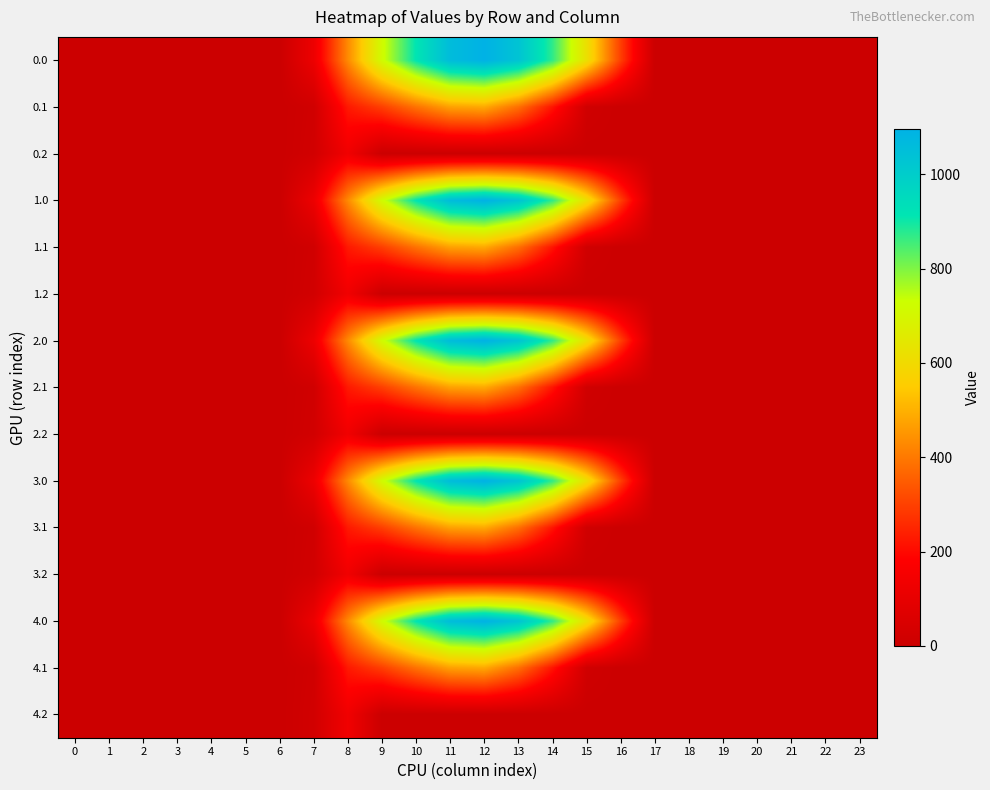

Reading right to left, transcribe all the data shown in this chart.

0.0: 23=0.0	22=0.0	21=0.0	20=0.0	19=0.0	18=0.0	17=0.0	16=294.5	15=615.9	14=870.6	13=1032.9	12=1096.7	11=1060.3	10=916.2	9=716.9	8=430.3	7=120.6	6=0.0	5=0.0	4=0.0	3=0.0	2=0.0	1=0.0	0=0.0
0.1: 23=0.0	22=0.0	21=0.0	20=0.0	19=0.0	18=0.0	17=0.0	16=0.0	15=17.3	14=219.2	13=382.7	12=485.4	11=471.7	10=388.1	9=295.9	8=227.5	7=17.7	6=0.0	5=0.0	4=0.0	3=0.0	2=0.0	1=0.0	0=0.0
0.2: 23=0.0	22=0.0	21=0.0	20=0.0	19=0.0	18=0.0	17=0.0	16=0.0	15=0.0	14=0.0	13=0.0	12=0.0	11=0.0	10=0.0	9=0.0	8=134.2	7=22.3	6=0.0	5=0.0	4=0.0	3=0.0	2=0.0	1=0.0	0=0.0
1.0: 23=0.0	22=0.0	21=0.0	20=0.0	19=0.0	18=0.0	17=0.0	16=294.5	15=615.9	14=870.6	13=1032.9	12=1096.7	11=1060.3	10=916.2	9=716.9	8=430.3	7=120.6	6=0.0	5=0.0	4=0.0	3=0.0	2=0.0	1=0.0	0=0.0
1.1: 23=0.0	22=0.0	21=0.0	20=0.0	19=0.0	18=0.0	17=0.0	16=0.0	15=17.3	14=219.2	13=382.7	12=485.4	11=471.7	10=388.1	9=295.9	8=227.5	7=17.7	6=0.0	5=0.0	4=0.0	3=0.0	2=0.0	1=0.0	0=0.0
1.2: 23=0.0	22=0.0	21=0.0	20=0.0	19=0.0	18=0.0	17=0.0	16=0.0	15=0.0	14=0.0	13=0.0	12=0.0	11=0.0	10=0.0	9=0.0	8=134.2	7=22.3	6=0.0	5=0.0	4=0.0	3=0.0	2=0.0	1=0.0	0=0.0
2.0: 23=0.0	22=0.0	21=0.0	20=0.0	19=0.0	18=0.0	17=0.0	16=294.5	15=615.9	14=870.6	13=1032.9	12=1096.7	11=1060.3	10=916.2	9=716.9	8=430.3	7=120.6	6=0.0	5=0.0	4=0.0	3=0.0	2=0.0	1=0.0	0=0.0
2.1: 23=0.0	22=0.0	21=0.0	20=0.0	19=0.0	18=0.0	17=0.0	16=0.0	15=17.3	14=219.2	13=382.7	12=485.4	11=471.7	10=388.1	9=295.9	8=227.5	7=17.7	6=0.0	5=0.0	4=0.0	3=0.0	2=0.0	1=0.0	0=0.0
2.2: 23=0.0	22=0.0	21=0.0	20=0.0	19=0.0	18=0.0	17=0.0	16=0.0	15=0.0	14=0.0	13=0.0	12=0.0	11=0.0	10=0.0	9=0.0	8=134.2	7=22.3	6=0.0	5=0.0	4=0.0	3=0.0	2=0.0	1=0.0	0=0.0
3.0: 23=0.0	22=0.0	21=0.0	20=0.0	19=0.0	18=0.0	17=0.0	16=294.5	15=615.9	14=870.6	13=1032.9	12=1096.7	11=1060.3	10=916.2	9=716.9	8=430.3	7=120.6	6=0.0	5=0.0	4=0.0	3=0.0	2=0.0	1=0.0	0=0.0
3.1: 23=0.0	22=0.0	21=0.0	20=0.0	19=0.0	18=0.0	17=0.0	16=0.0	15=17.3	14=219.2	13=382.7	12=485.4	11=471.7	10=388.1	9=295.9	8=227.5	7=17.7	6=0.0	5=0.0	4=0.0	3=0.0	2=0.0	1=0.0	0=0.0
3.2: 23=0.0	22=0.0	21=0.0	20=0.0	19=0.0	18=0.0	17=0.0	16=0.0	15=0.0	14=0.0	13=0.0	12=0.0	11=0.0	10=0.0	9=0.0	8=134.2	7=22.3	6=0.0	5=0.0	4=0.0	3=0.0	2=0.0	1=0.0	0=0.0
4.0: 23=0.0	22=0.0	21=0.0	20=0.0	19=0.0	18=0.0	17=0.0	16=294.5	15=615.9	14=870.6	13=1032.9	12=1096.7	11=1060.3	10=916.2	9=716.9	8=430.3	7=120.6	6=0.0	5=0.0	4=0.0	3=0.0	2=0.0	1=0.0	0=0.0
4.1: 23=0.0	22=0.0	21=0.0	20=0.0	19=0.0	18=0.0	17=0.0	16=0.0	15=17.3	14=219.2	13=382.7	12=485.4	11=471.7	10=388.1	9=295.9	8=227.5	7=17.7	6=0.0	5=0.0	4=0.0	3=0.0	2=0.0	1=0.0	0=0.0
4.2: 23=0.0	22=0.0	21=0.0	20=0.0	19=0.0	18=0.0	17=0.0	16=0.0	15=0.0	14=0.0	13=0.0	12=0.0	11=0.0	10=0.0	9=0.0	8=134.2	7=22.3	6=0.0	5=0.0	4=0.0	3=0.0	2=0.0	1=0.0	0=0.0